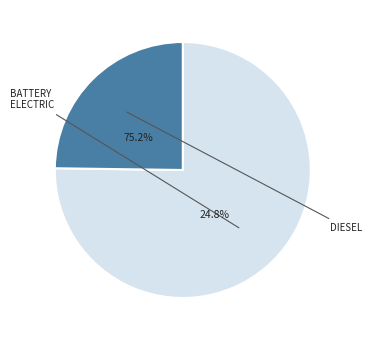

Does diesel vehicle account for over 50% of the chart?

No